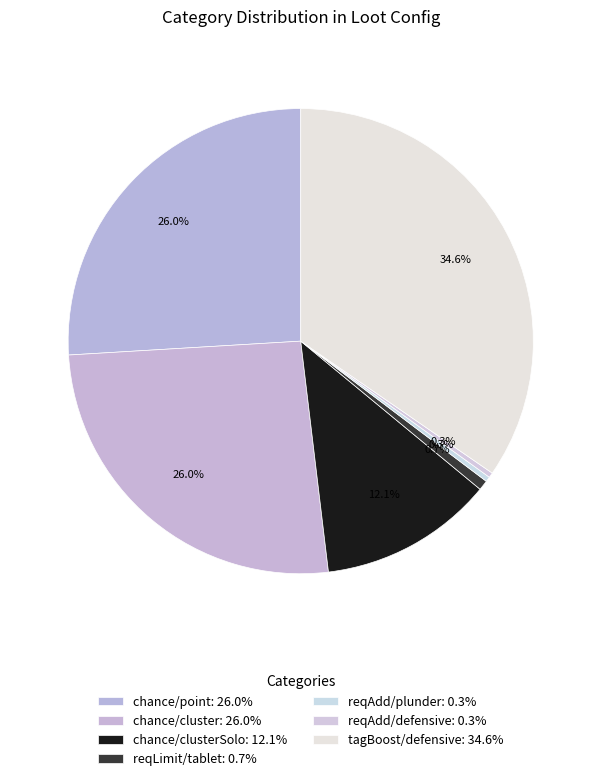

Which slice is the largest?

tagBoost/defensive